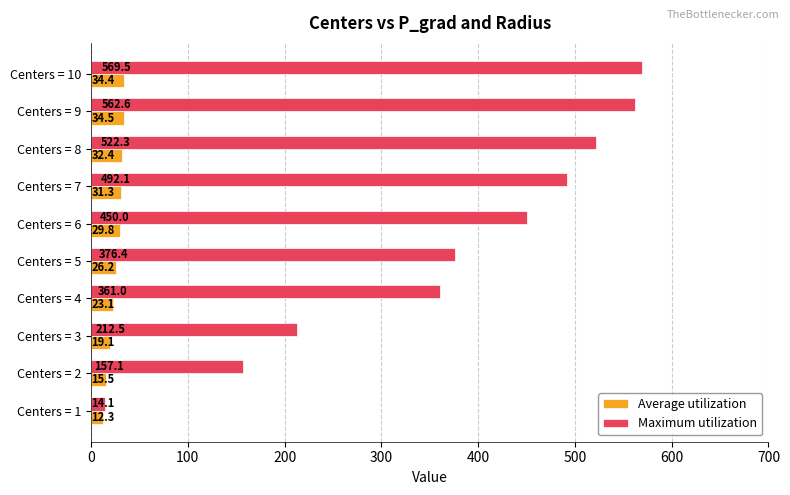

At how many categories does at least one series exceed 494?

3